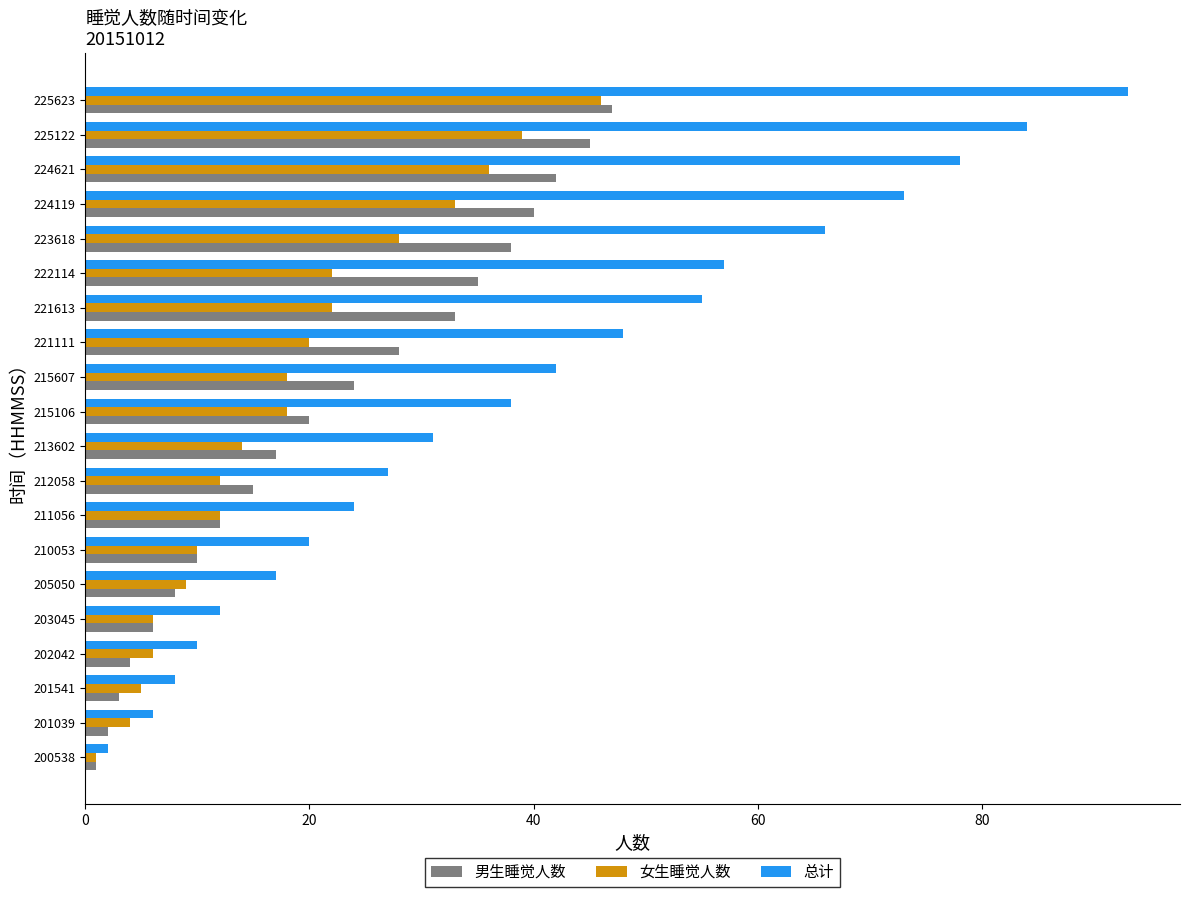

What is the sum of all 男生睡觉人数 values?

430